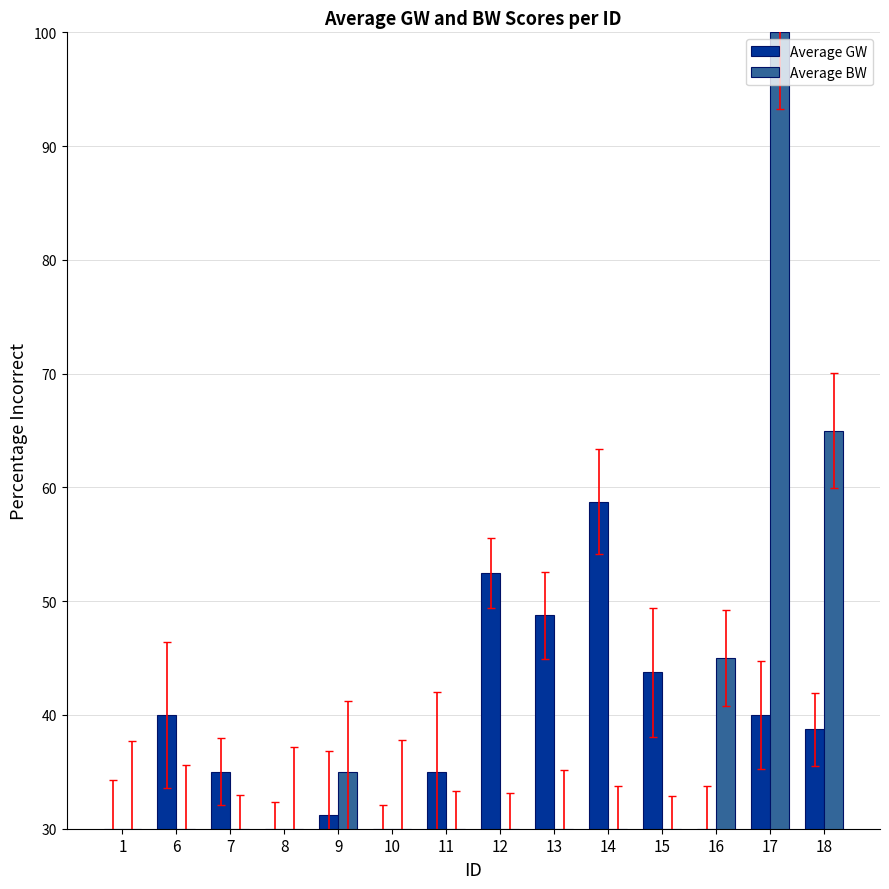

What is the difference between the second highest and second lowest values in the Average GW series?

22.5